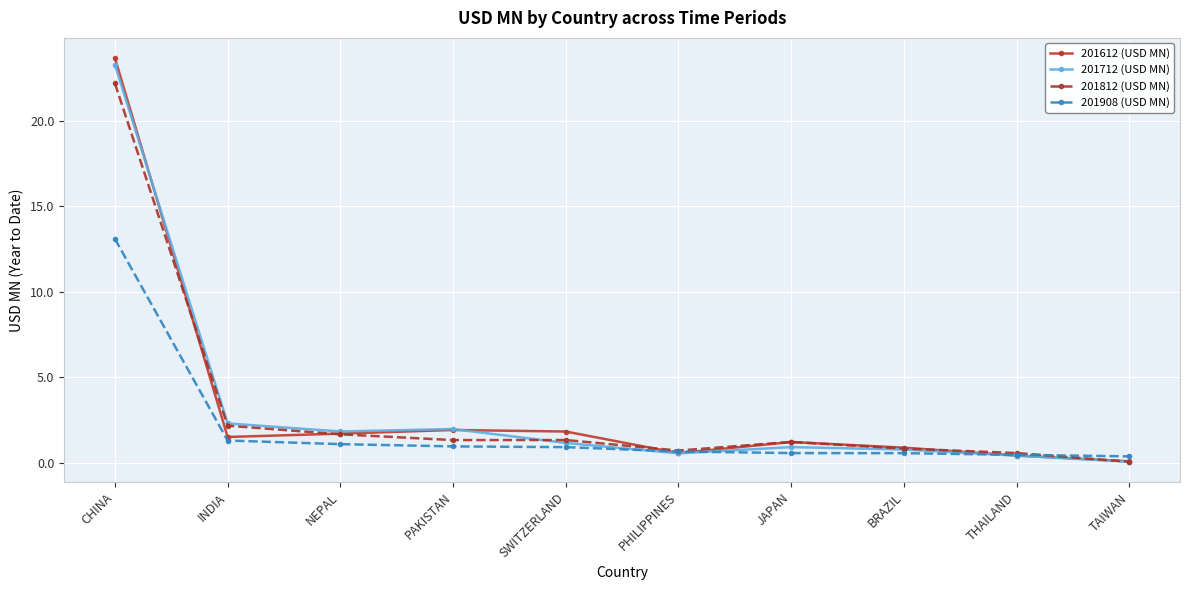

What is the smallest value displayed?

0.1